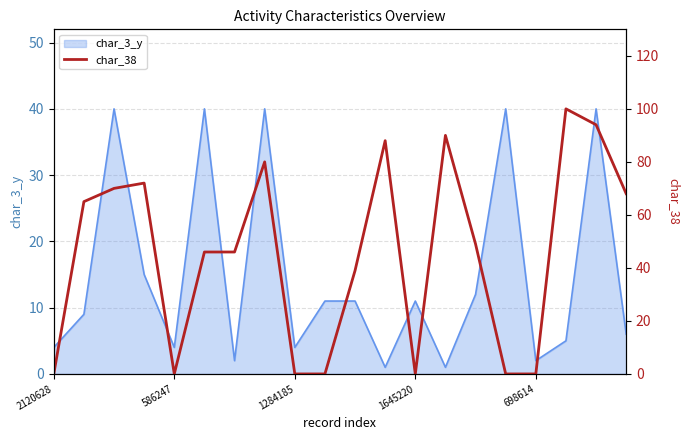

What is the maximum value for char_3_y?

40